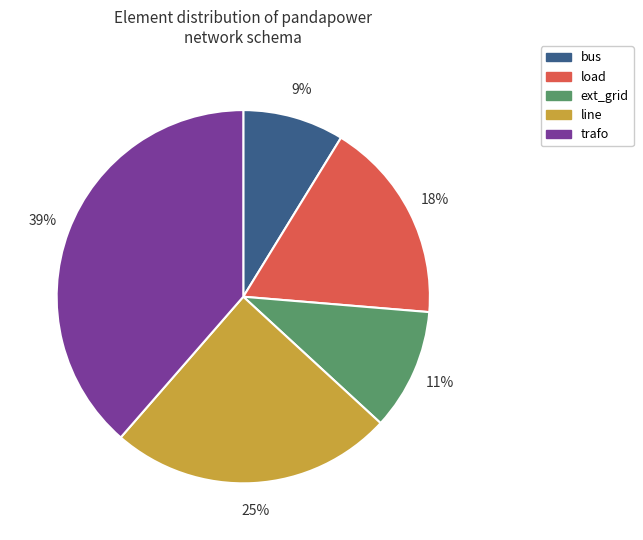

What is the ratio of the value at line to the value at trafo?

0.6